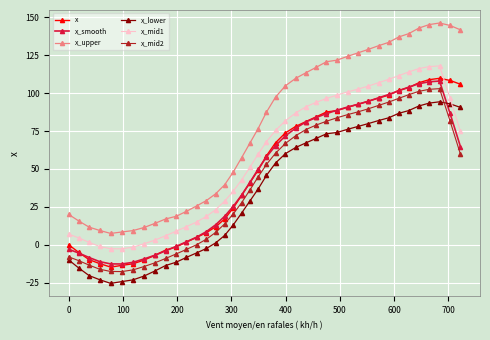

Which series has the widest spread of values?

x_upper